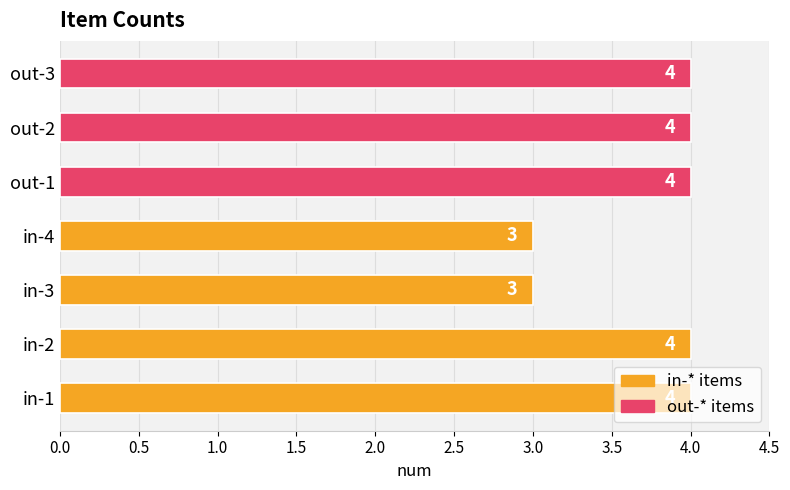

How many values are between 3 and 4?

7